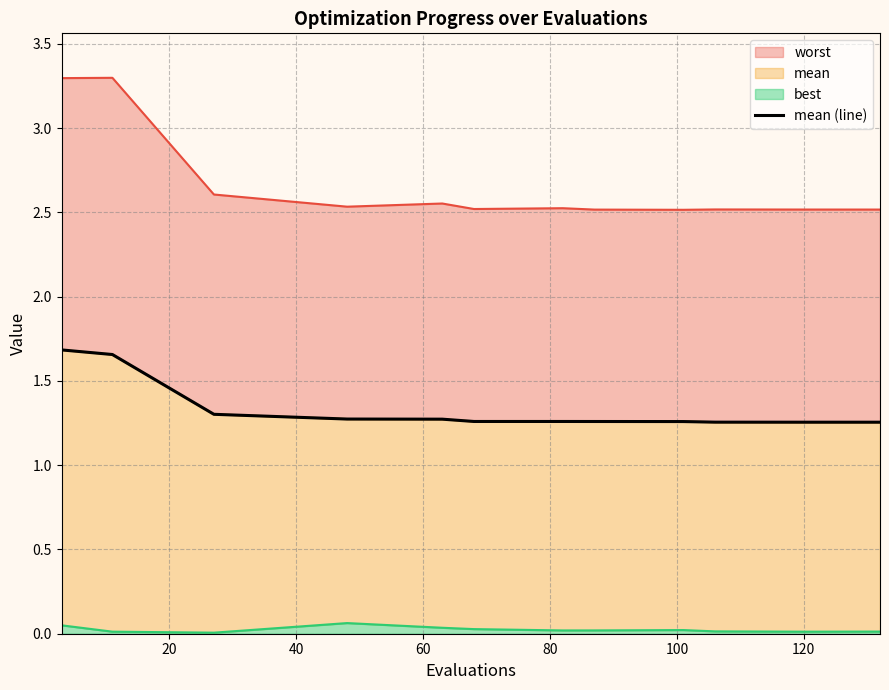

How many values are between 1 and 2?

12